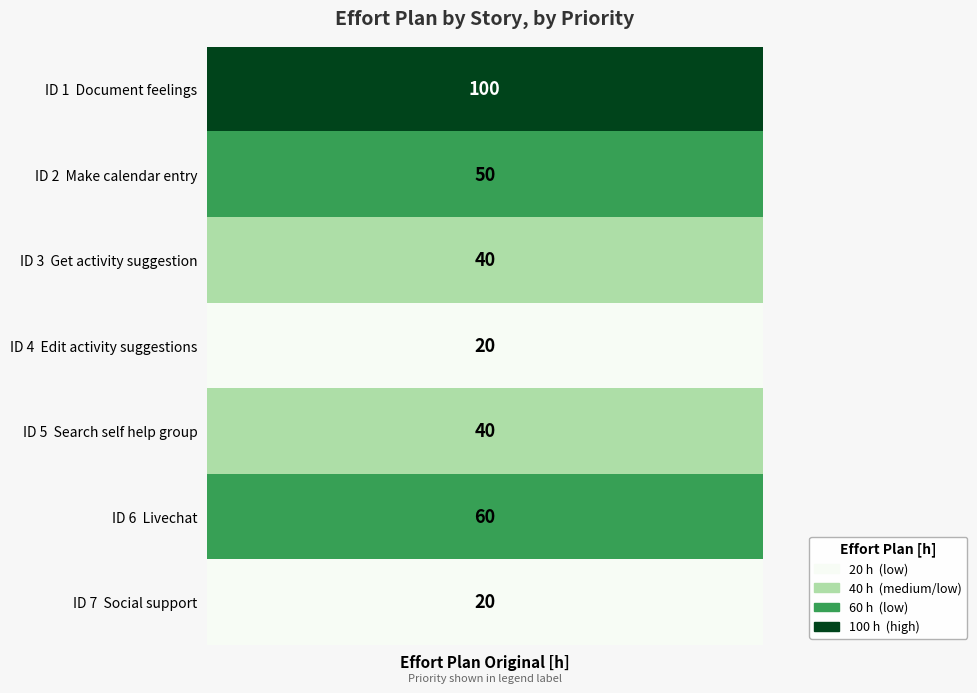

The chart shows a value of 20 at Social support. True or false?

True